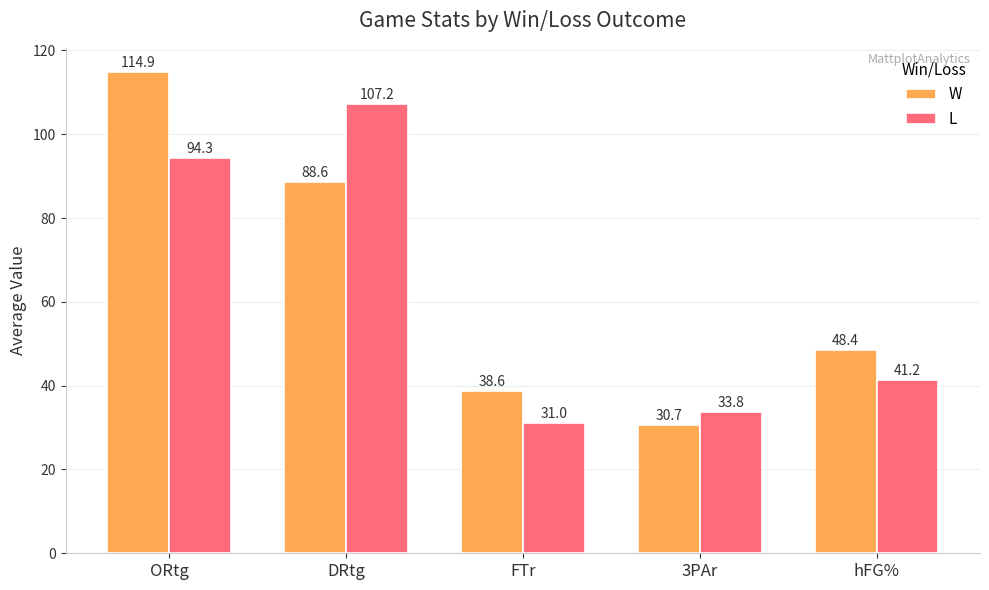

Reading left to right, extract all data points from this chart.

W: ORtg=114.9	DRtg=88.6	FTr=38.6	3PAr=30.7	hFG%=48.4
L: ORtg=94.3	DRtg=107.2	FTr=31.0	3PAr=33.8	hFG%=41.2